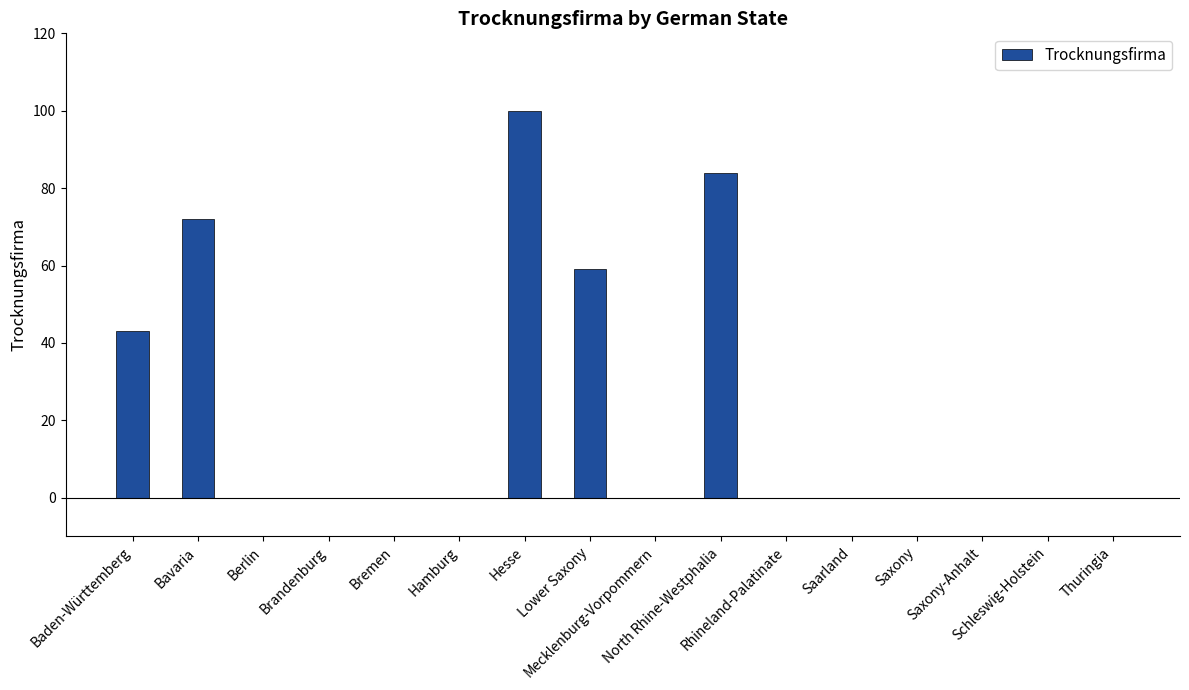

Does the chart contain stacked bars?

No